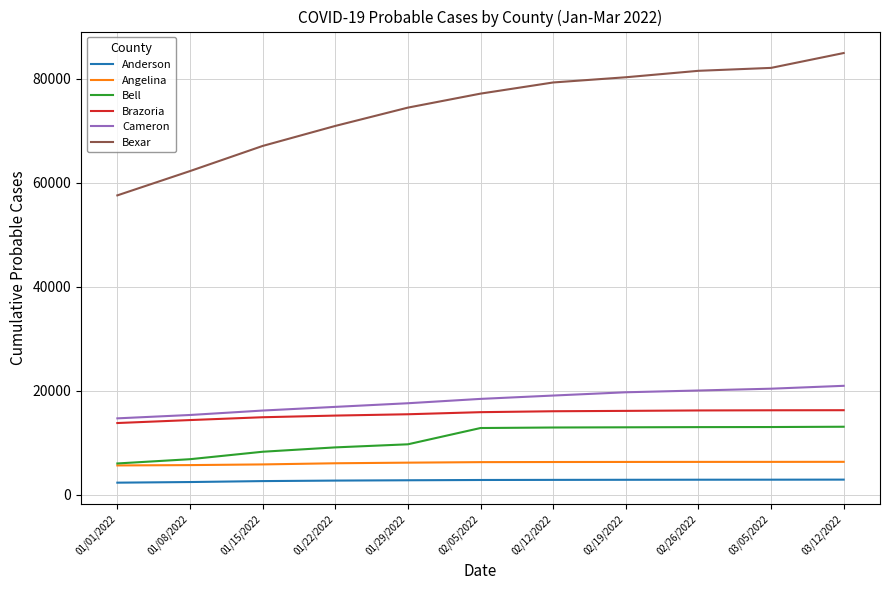

True or false: Cameron and Angelina cross at least once.

False